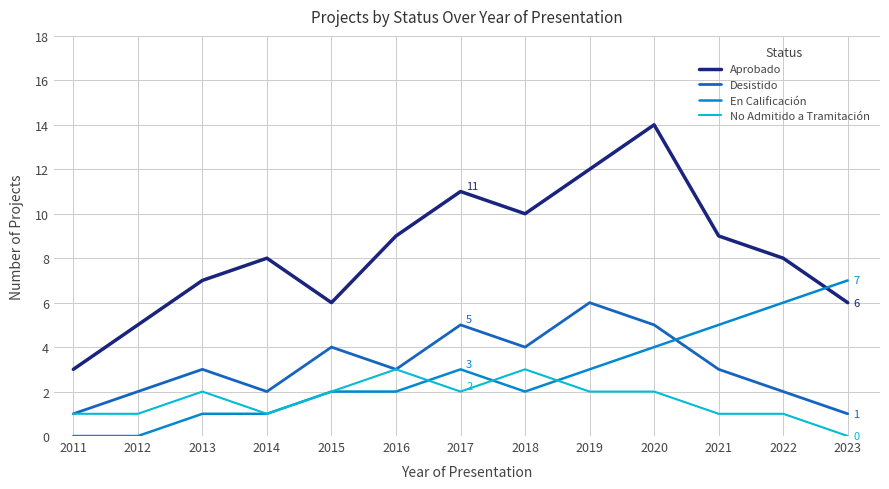

How many times do Aprobado and En Calificación cross each other?

1